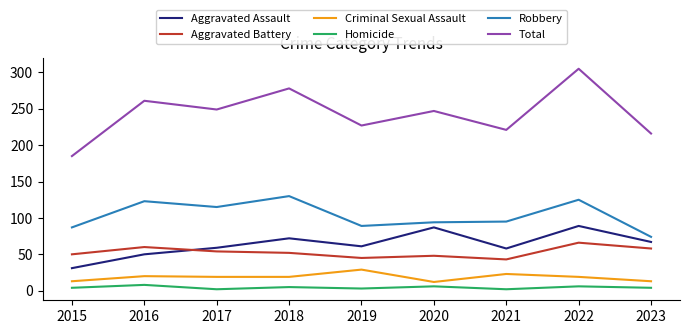

At which category does Aggravated Assault reach its first local peak?

2018